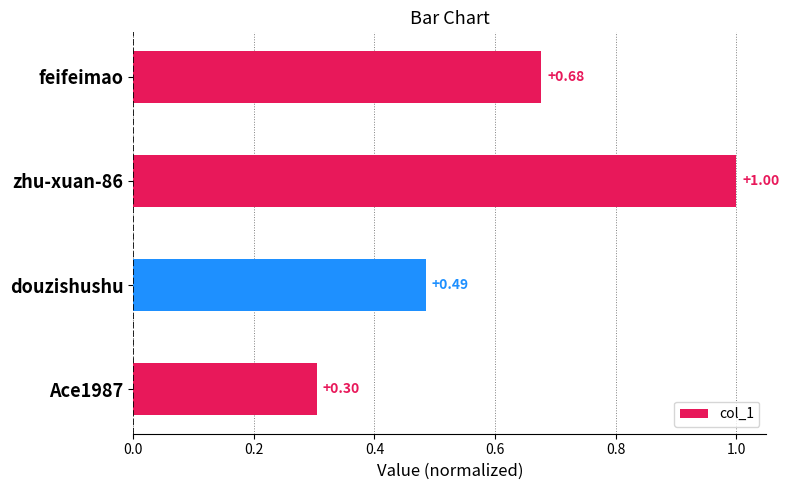

What is the average value?

0.6